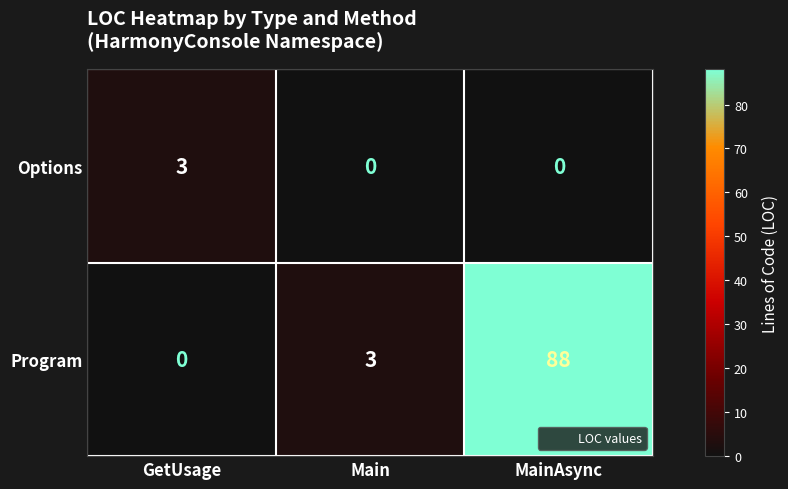

Reading right to left, extract all data points from this chart.

Options: MainAsync=0	Main=0	GetUsage=3
Program: MainAsync=88	Main=3	GetUsage=0